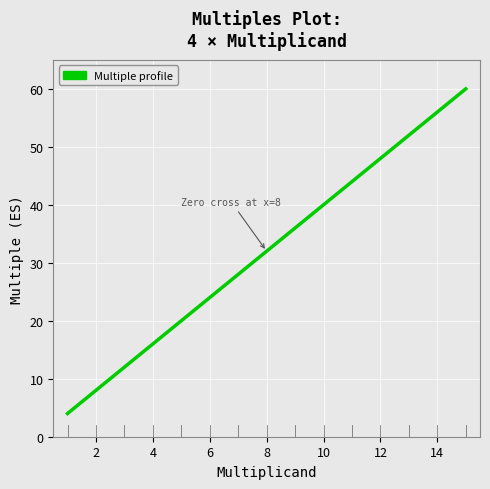

What is the minimum value shown in the chart?

4